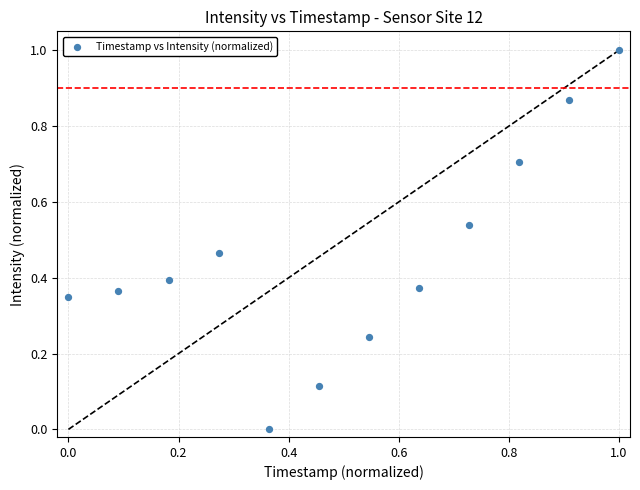

What is the range of Y values (max minus min)?

1.0